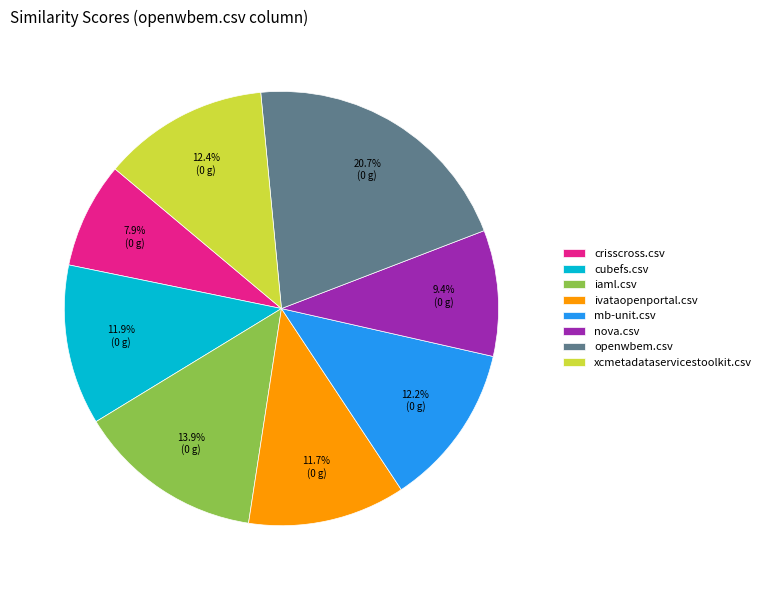

To the nearest percent, what is the difference between the largest and smallest slice percentages?

13%